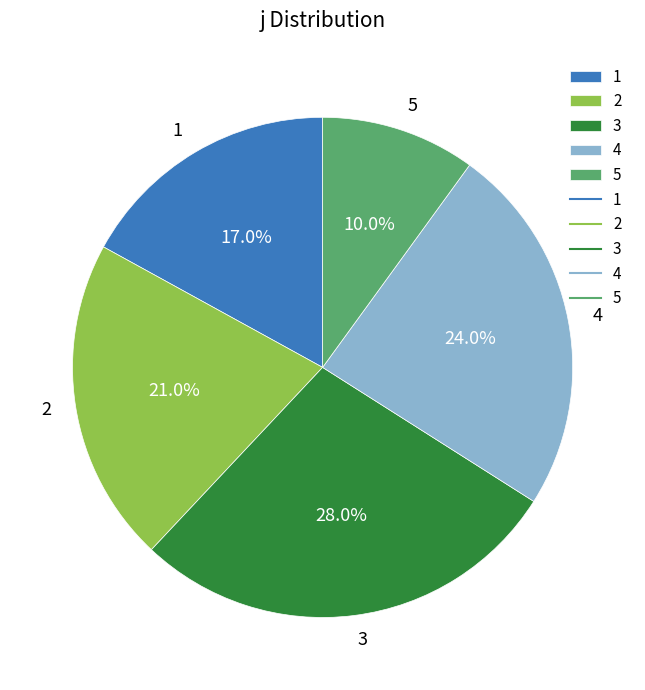

What percentage do 2 and 1 together represent?

38.0%